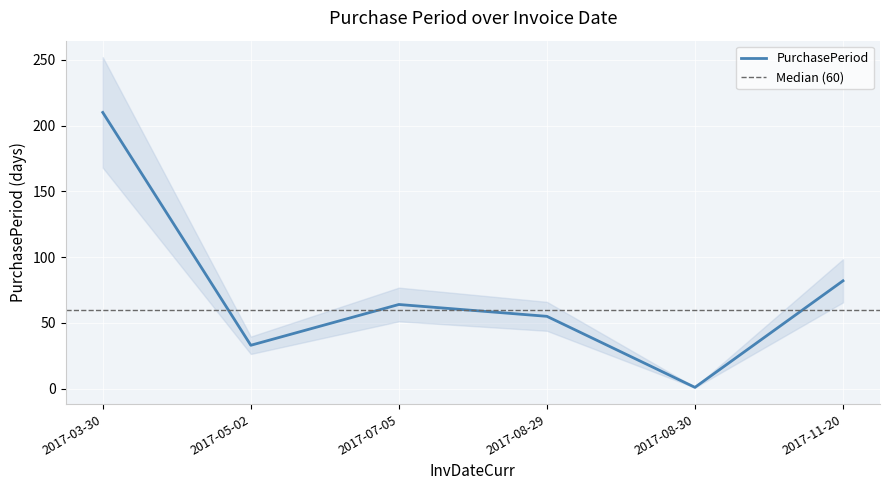

Is it true that PurchasePeriod equals 1 at 2017-08-30?

True